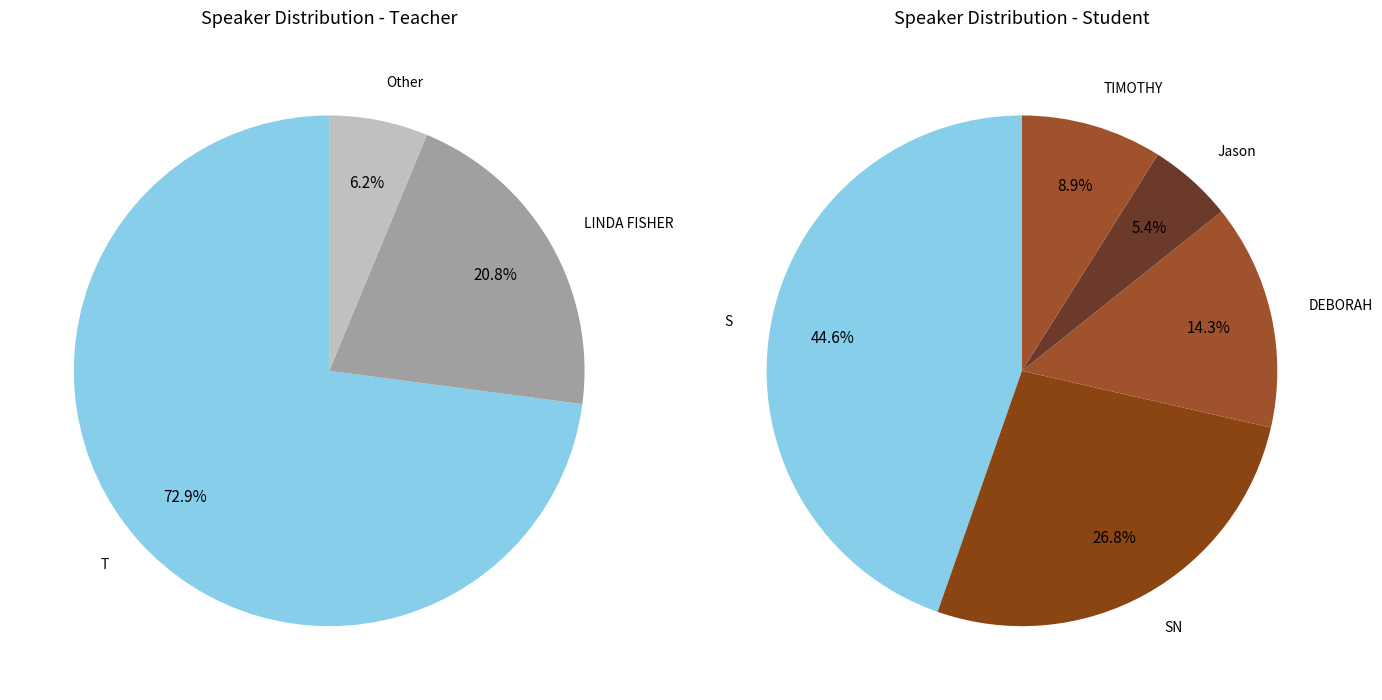

True or false: S accounts for 31% of the total.

False